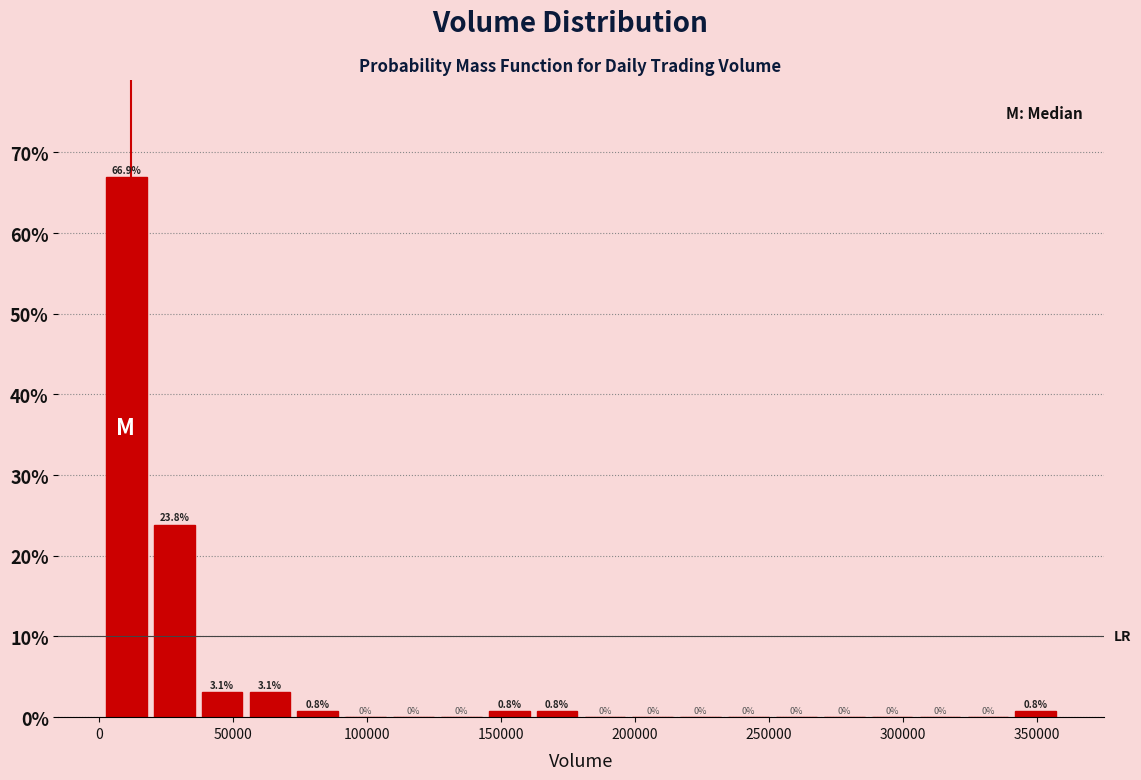

Around what value on the x-axis is the tallest bar? Give the approximate position of its centre, as read against the axis.

10000